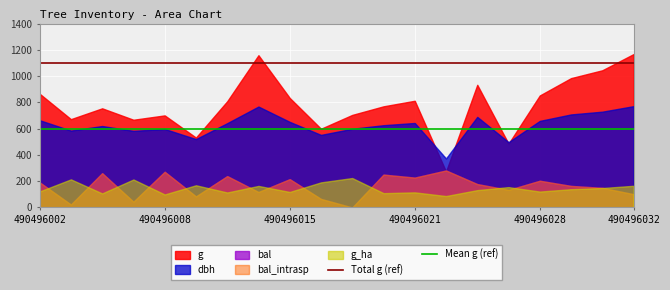

True or false: Total g (ref) has more than 0 interior local peaks.

False